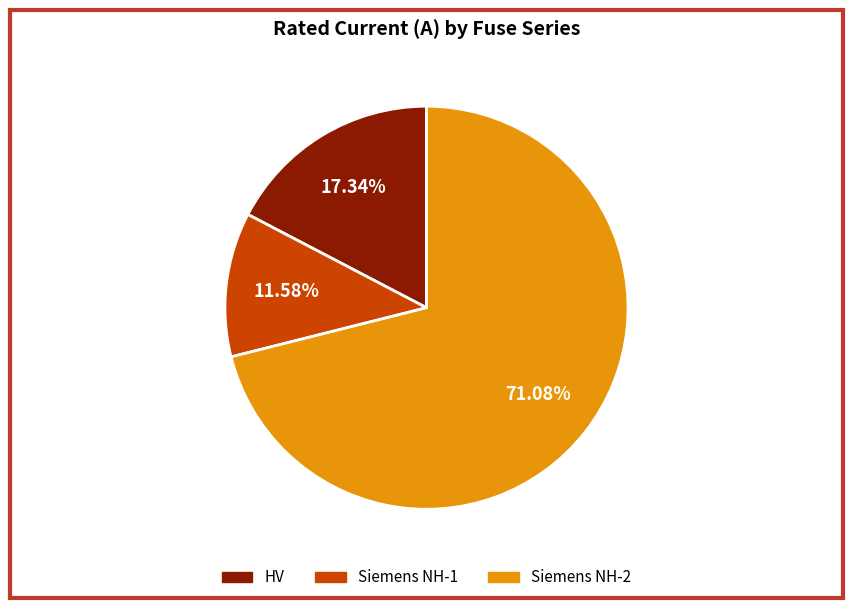

How many segments does this pie chart have?

3